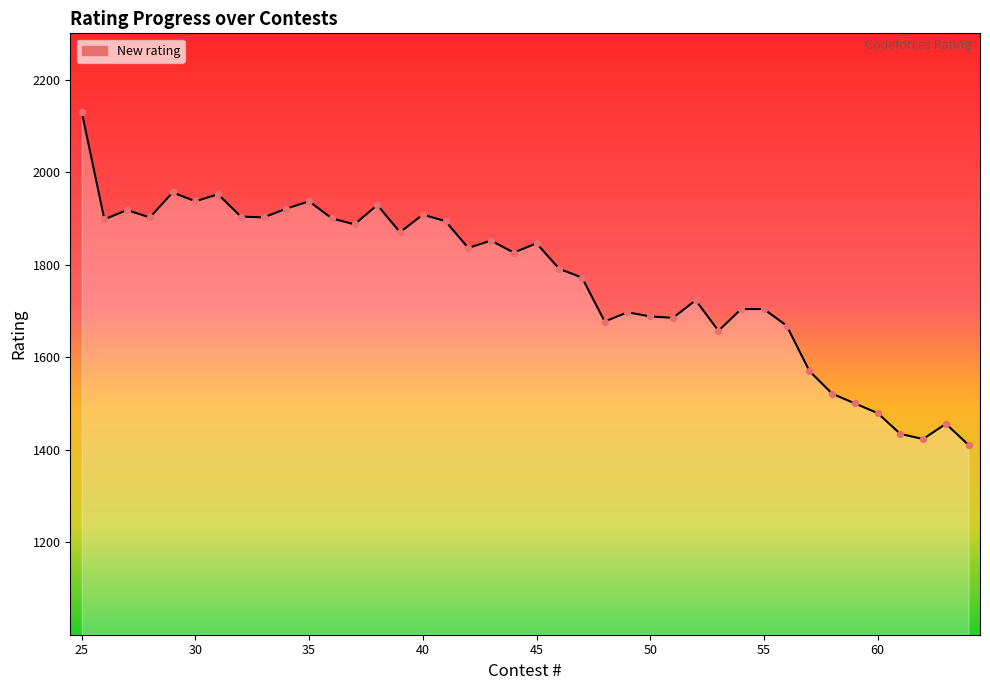

What is the greatest value displayed?

2131